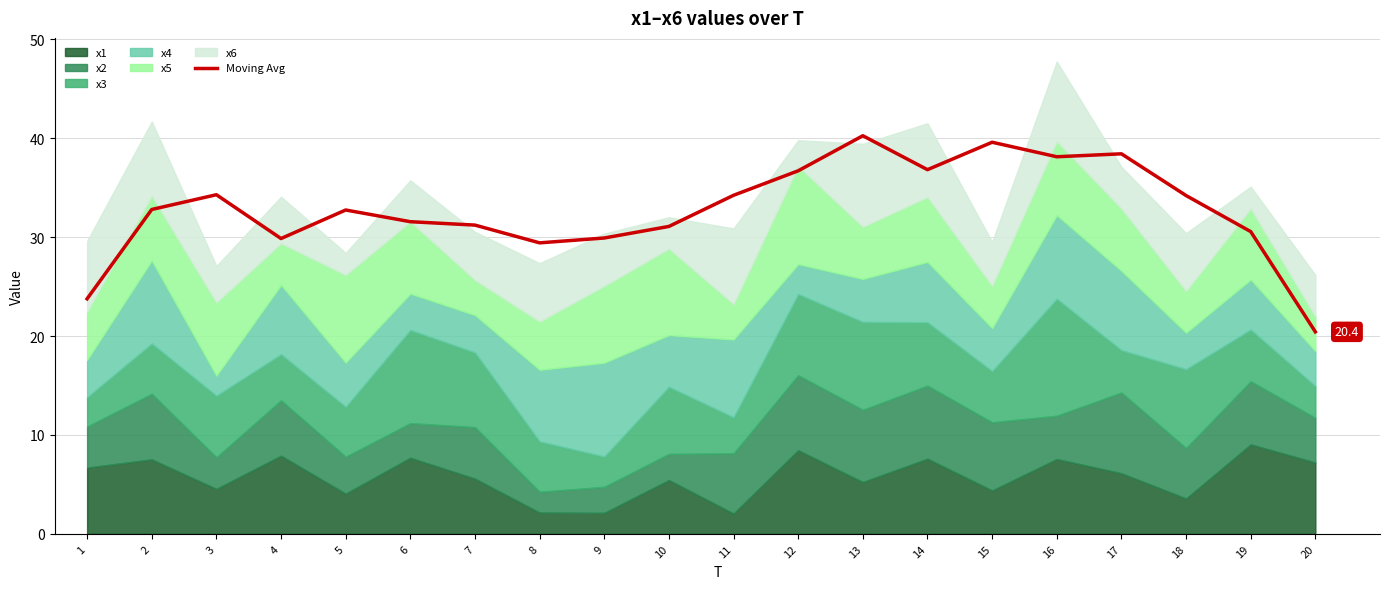

Is it true that the value at 13 is 20.4?

False